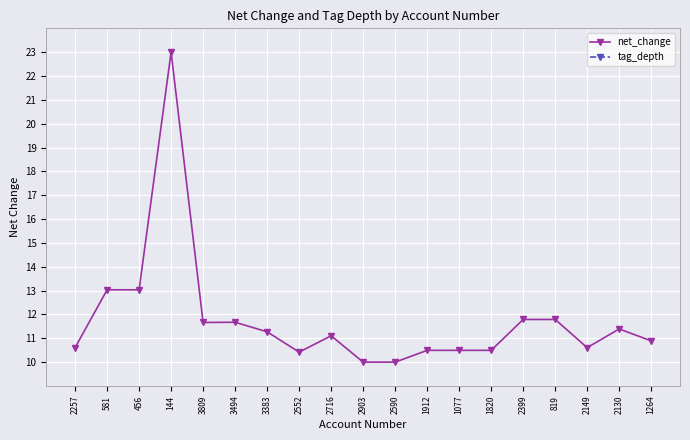

Which category has the lowest value in the tag_depth series?

144